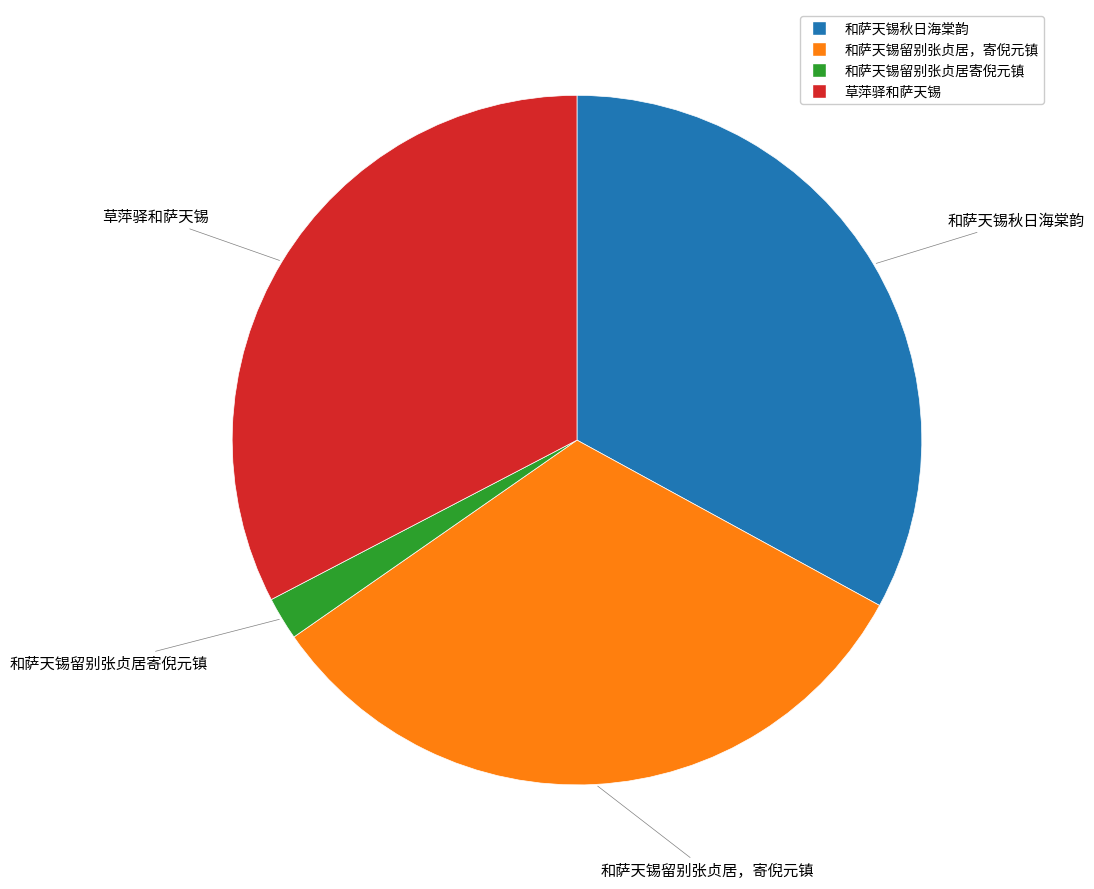

Does 和萨天锡留别张贞居寄倪元镇 account for over 50% of the chart?

No